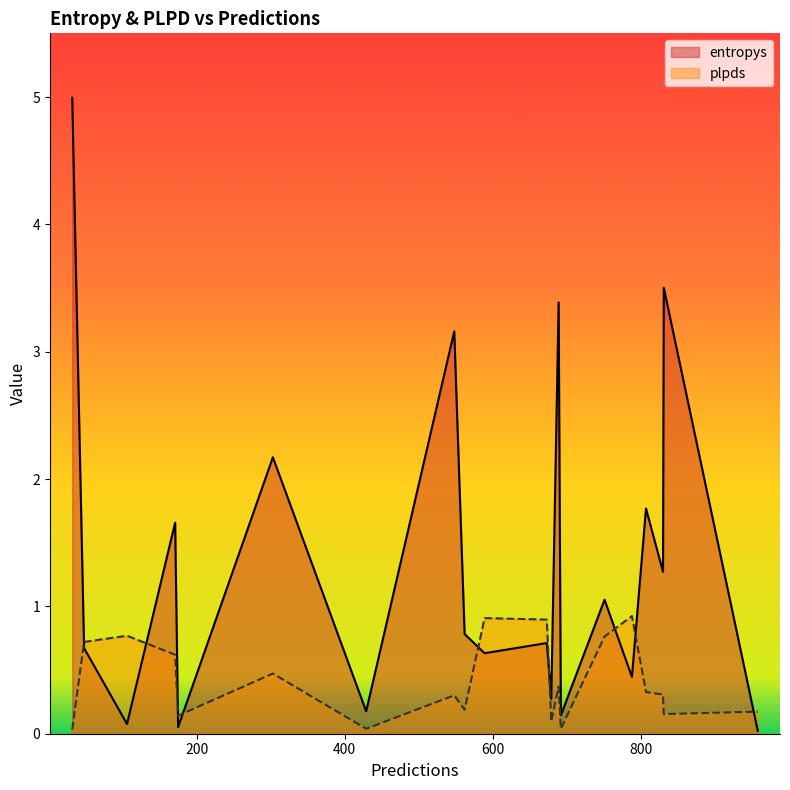

Is it true that entropys equals 0.1 at 429?

False